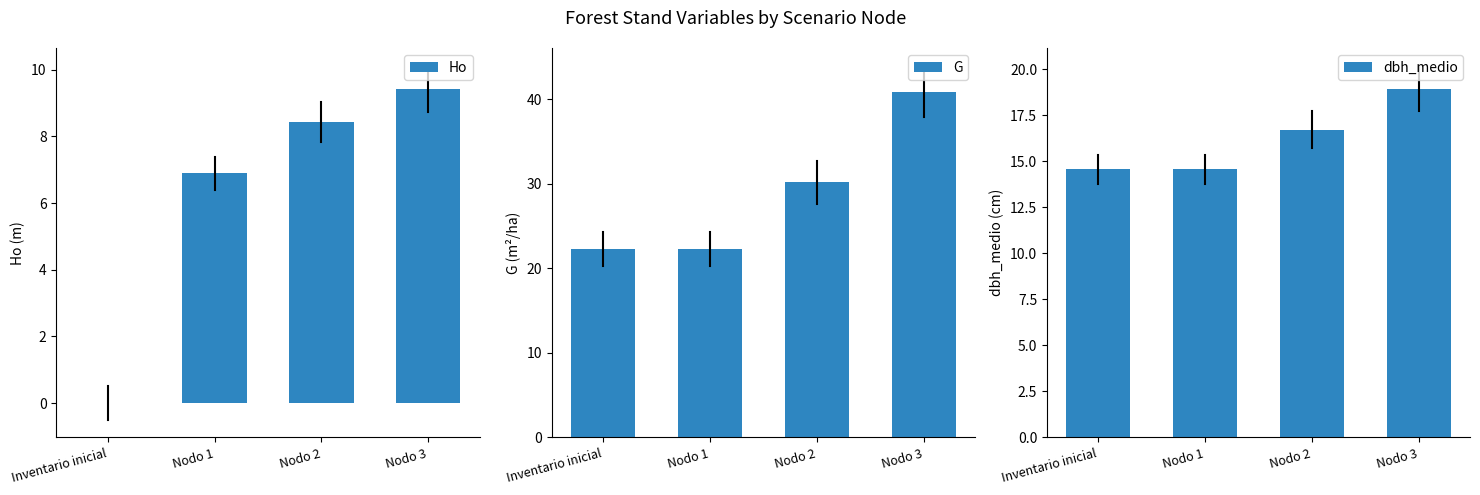

The value of Ho at Nodo 2 is 5.7. True or false?

False